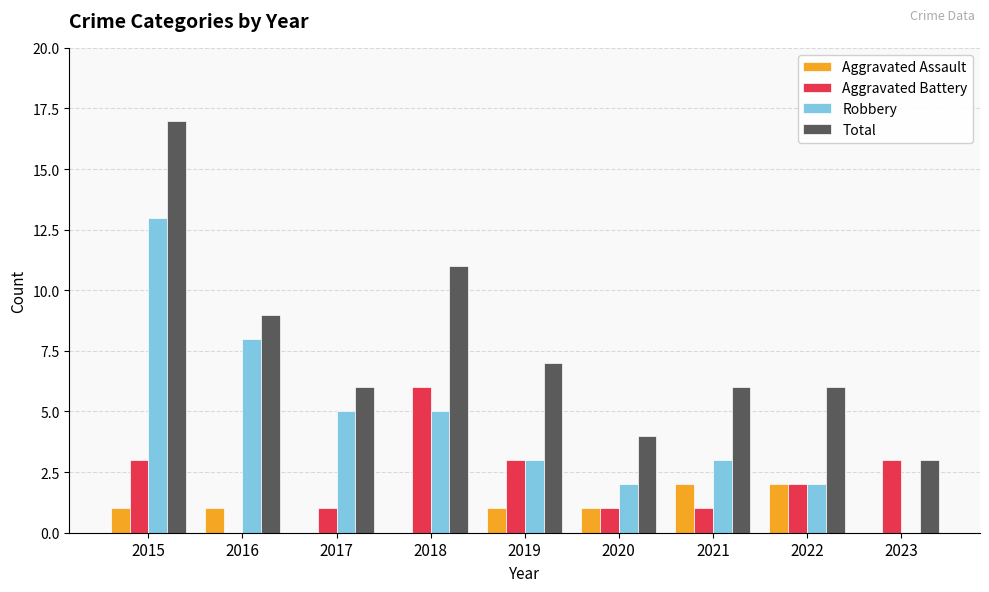

Does the chart contain stacked bars?

No